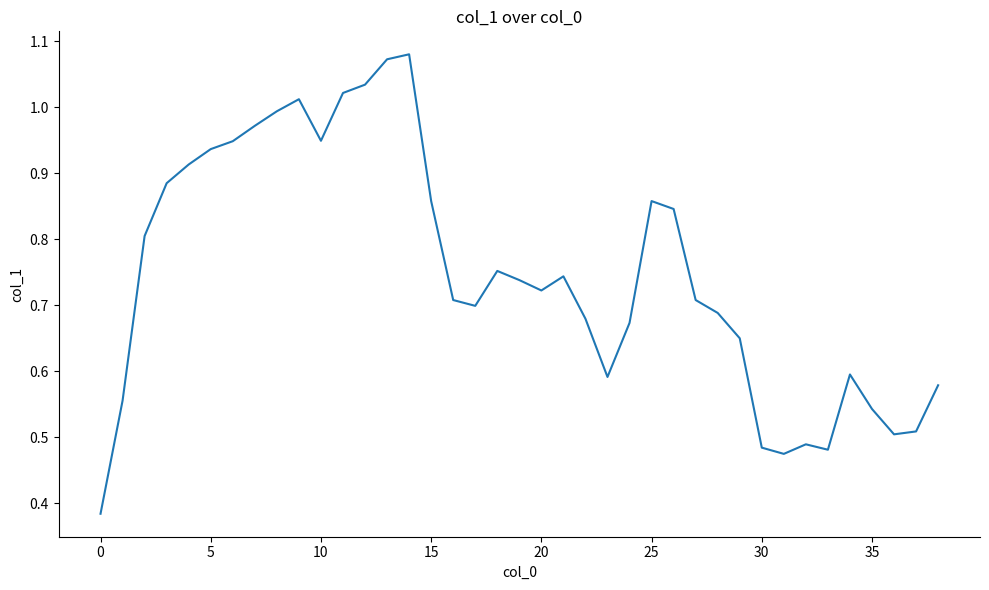

How many interior local valleys (lower than both neighbors) does the data have?

7